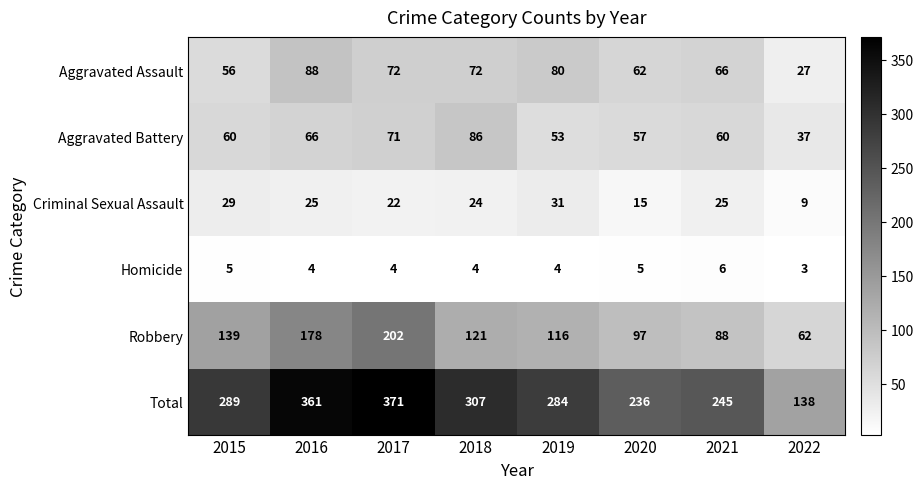

Which series changed the most between 2020 and 2021?

Criminal Sexual Assault